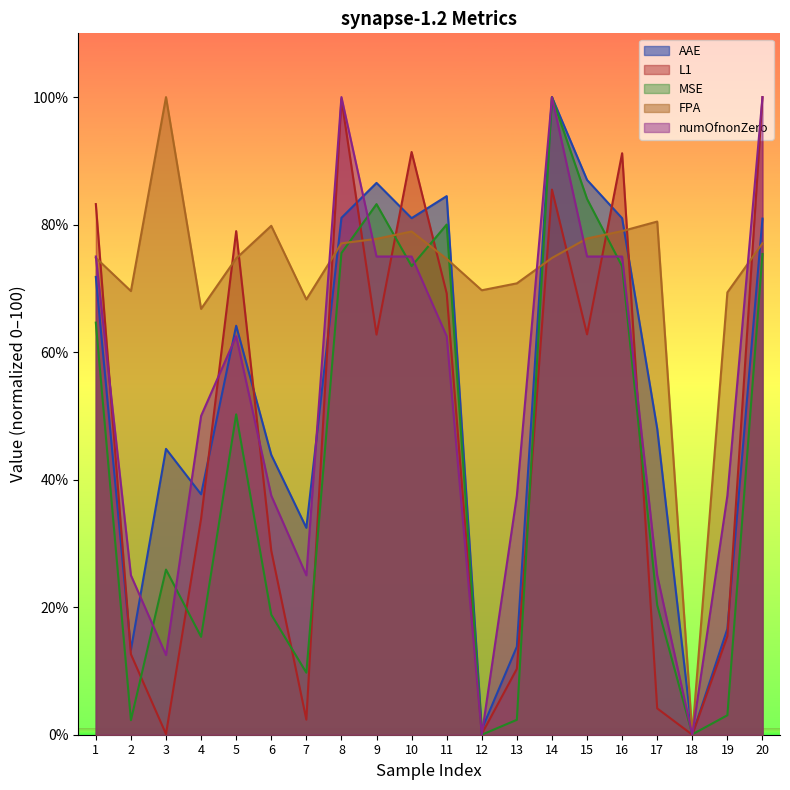

What is the greatest value displayed?

100.0